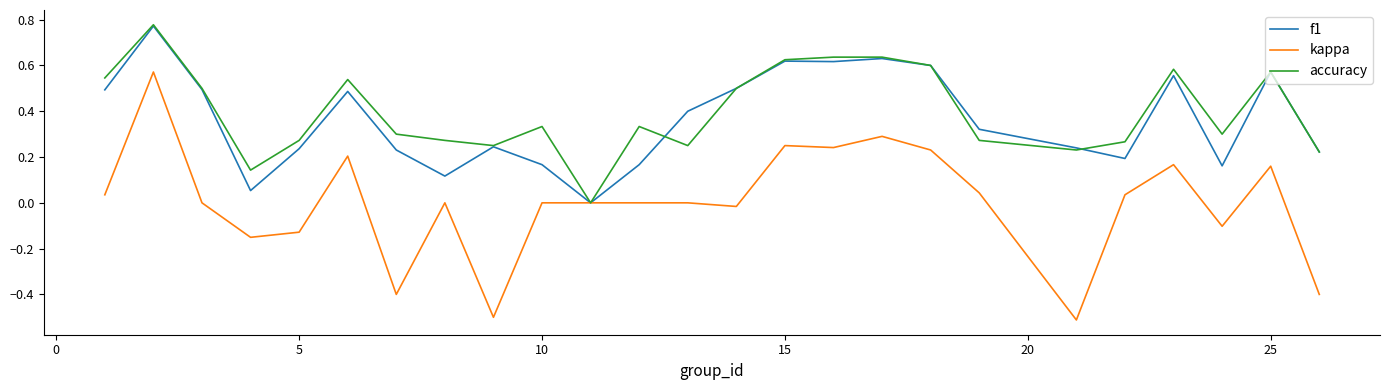

What is the minimum value shown in the chart?

-0.5